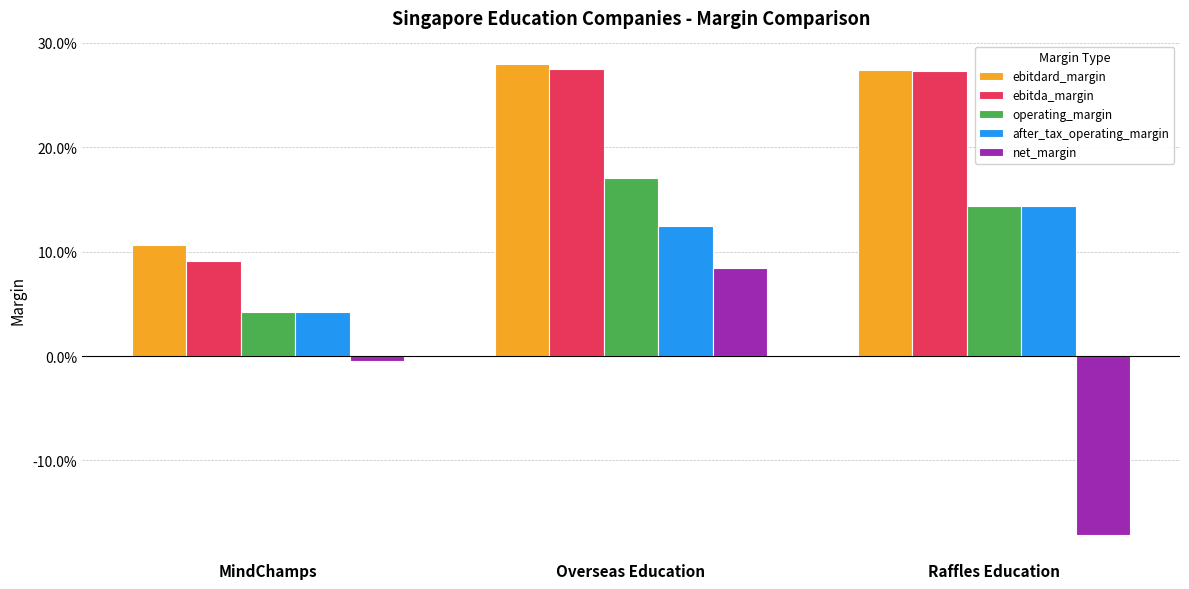

Which category has the lowest value across all series?

Raffles Education